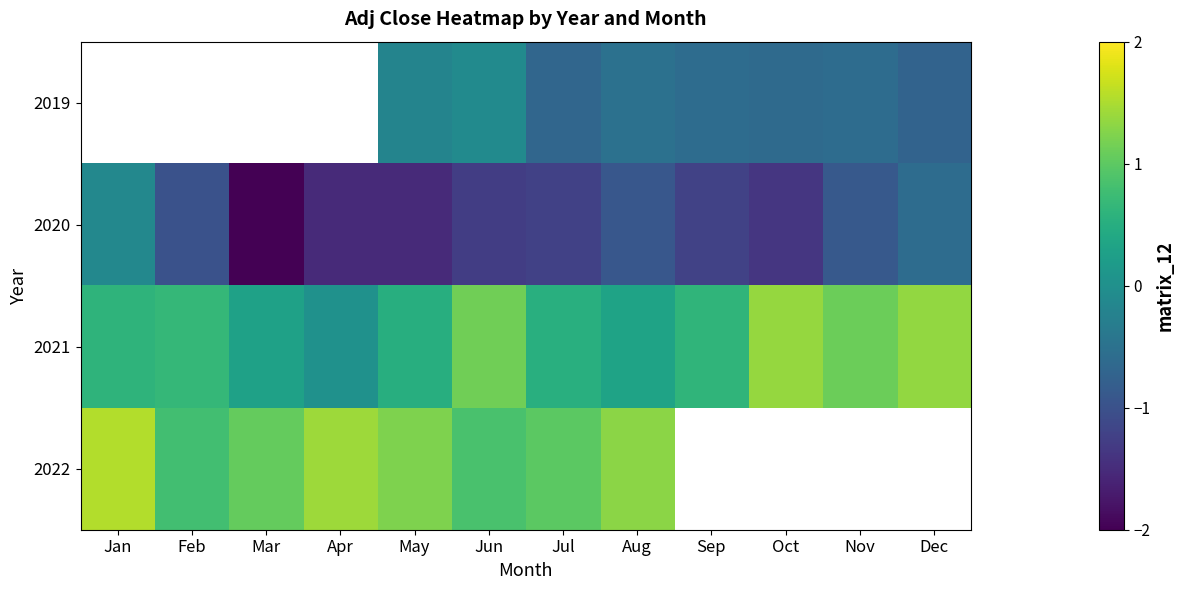

Between Aug and Sep, which series saw the biggest shift?

2021